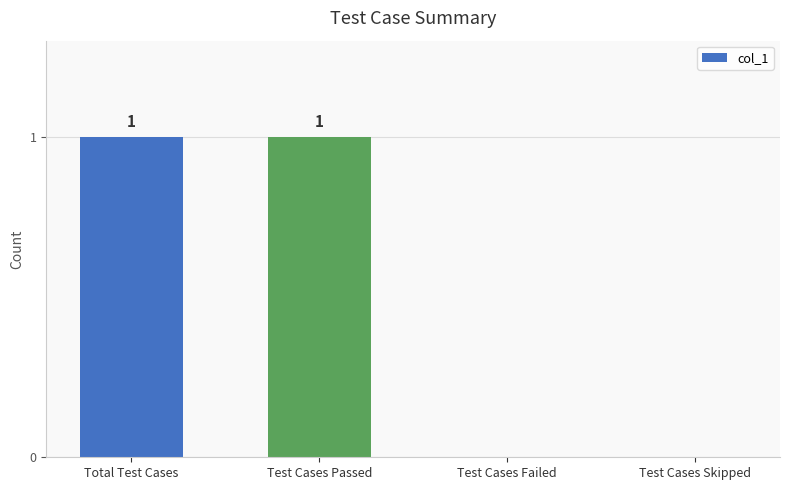

True or false: the data shows 1 at Test Cases Passed.

True